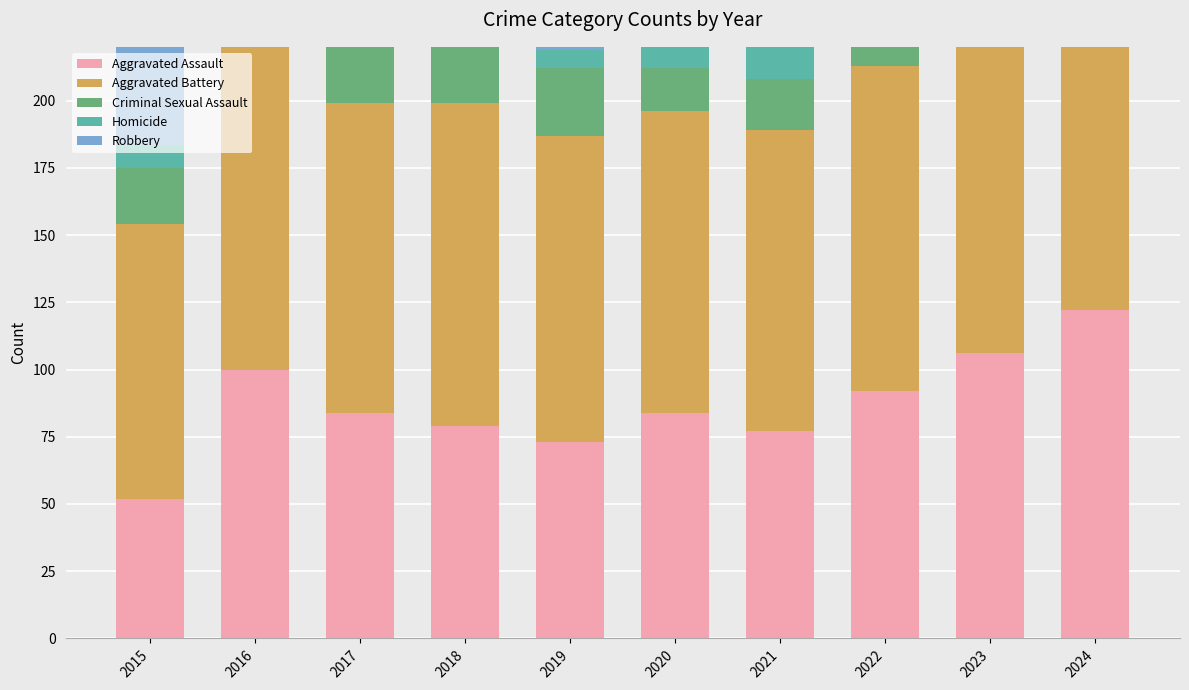

What is the maximum value for Aggravated Battery?

124